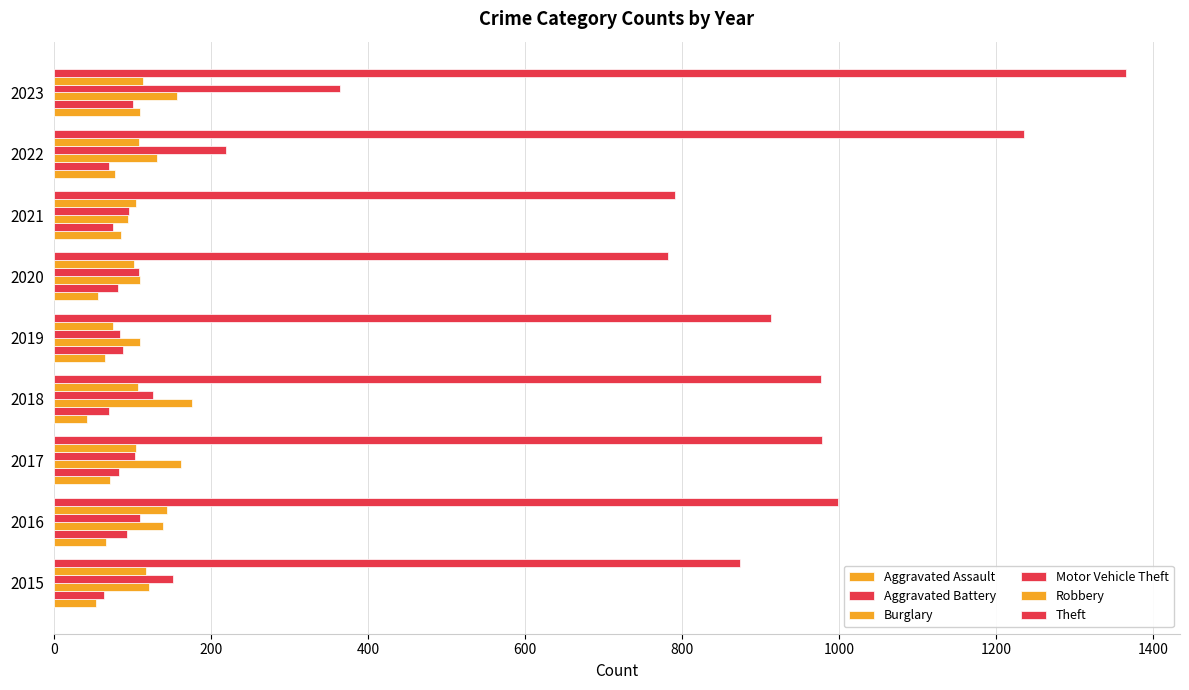

How many values in the Aggravated Assault series are below 66?

4